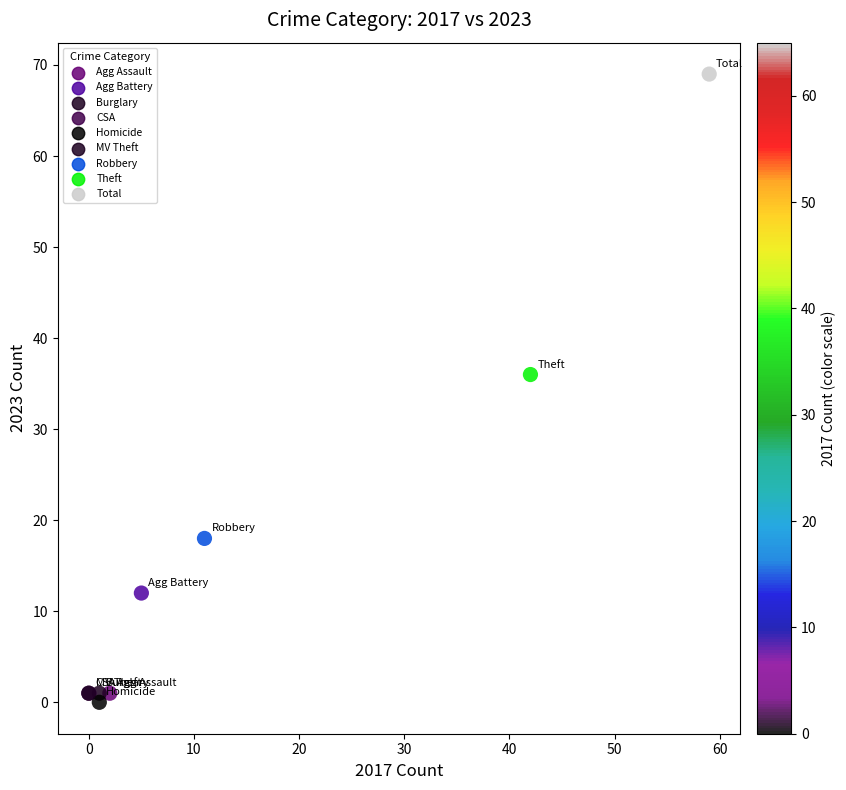

What Y value in the scatter plot is closest to 34?

36